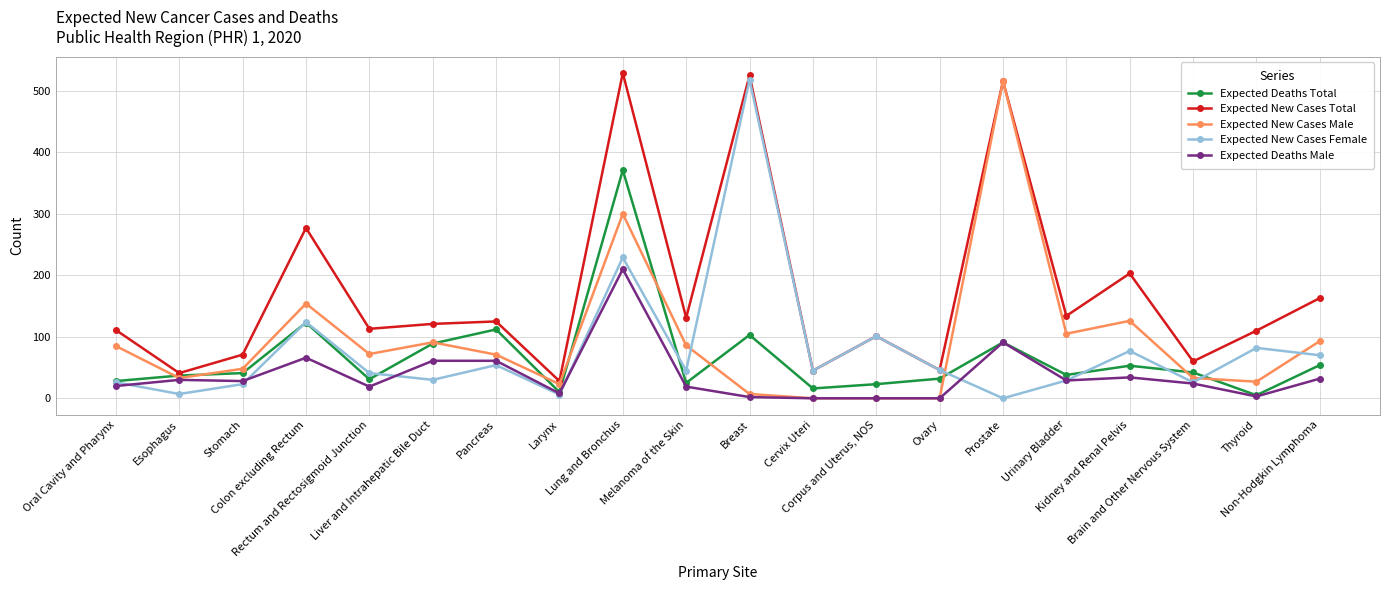

How many lines are shown in the chart?

5